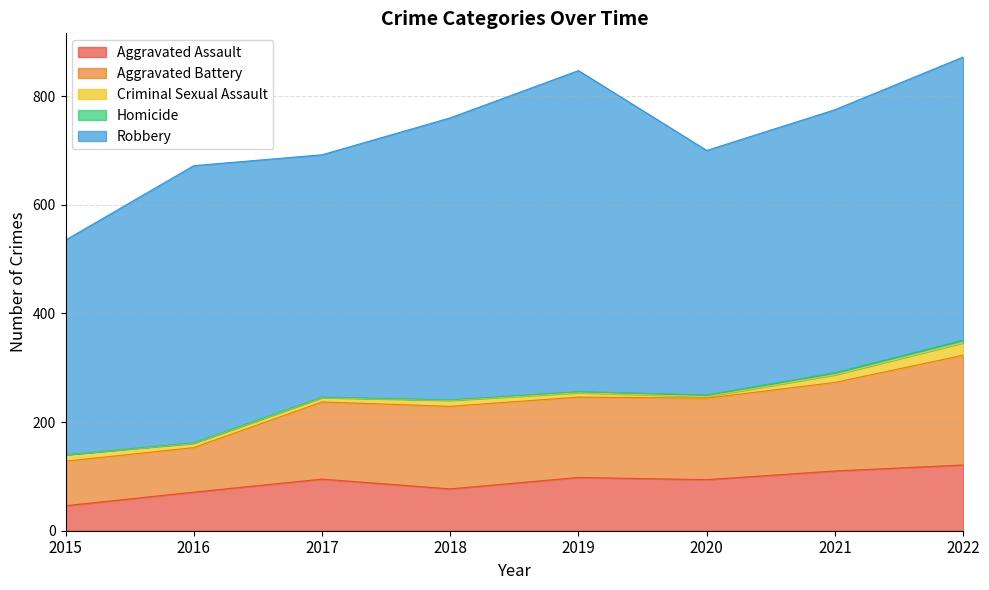

What is the difference between the maximum and second lowest values in the Homicide series?

4